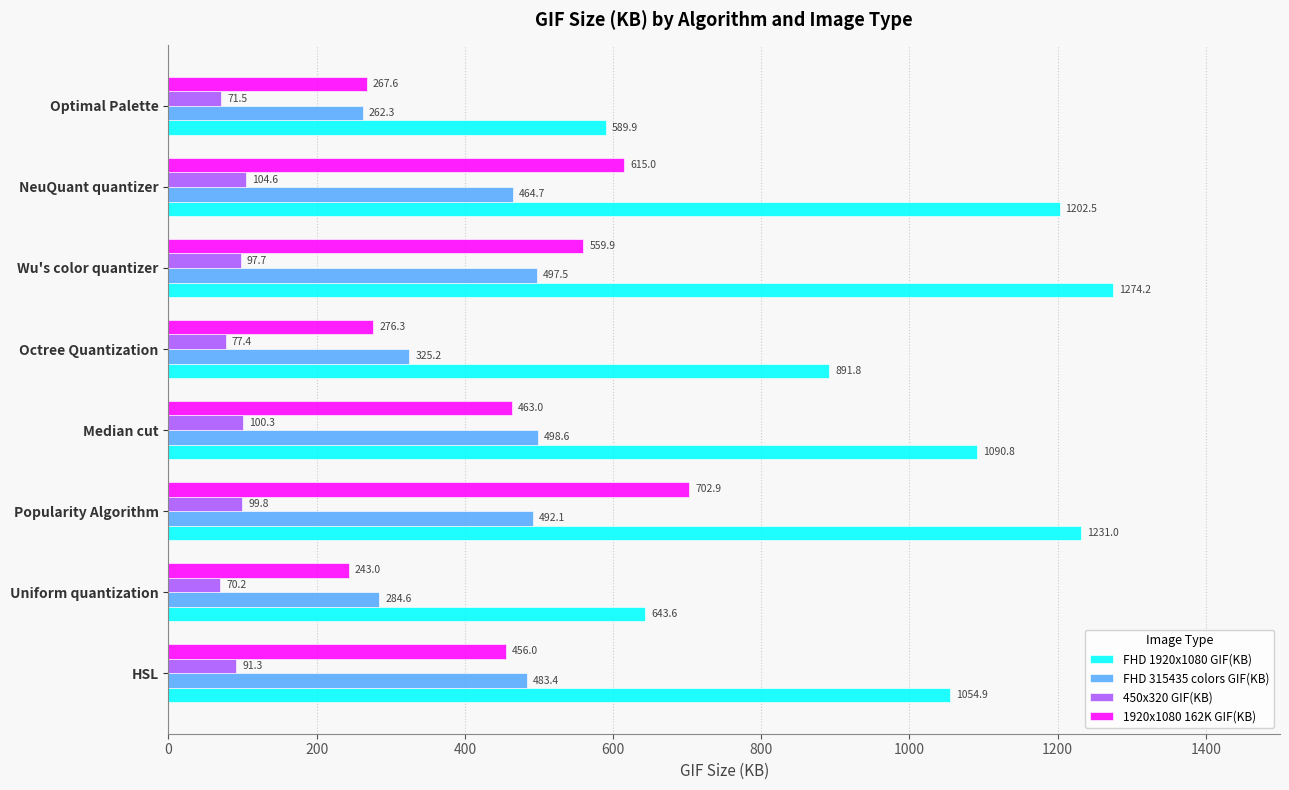

What is the difference between the maximum and minimum values in the 450x320 GIF(KB) series?

34.4